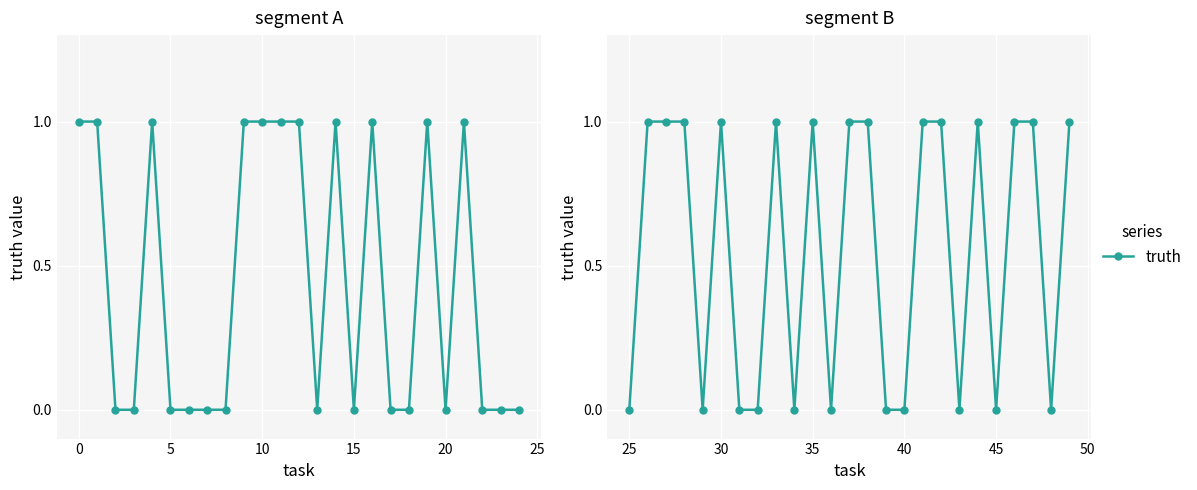

How many values are between 0 and 1?

25